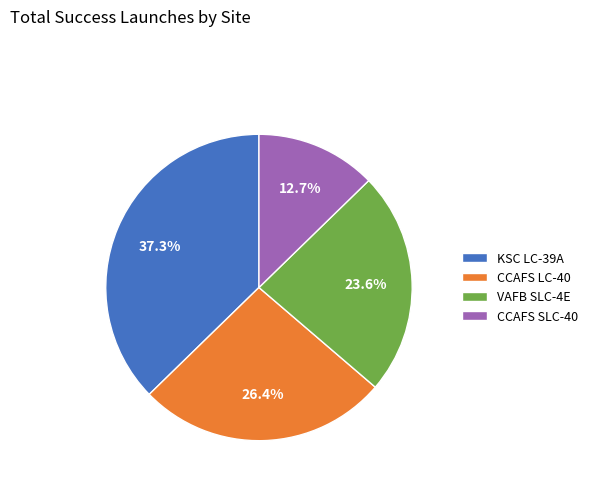

Approximately how many times larger is the value at KSC LC-39A compared to VAFB SLC-4E?

1.6